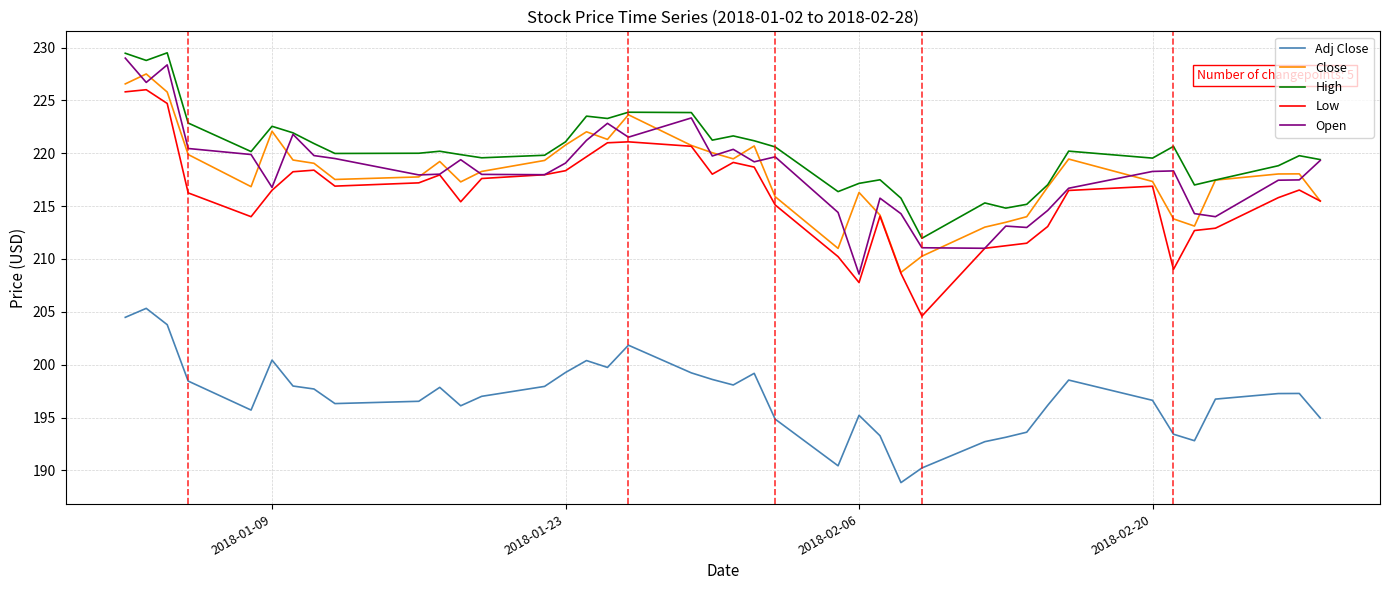

What is the greatest value displayed?

229.5